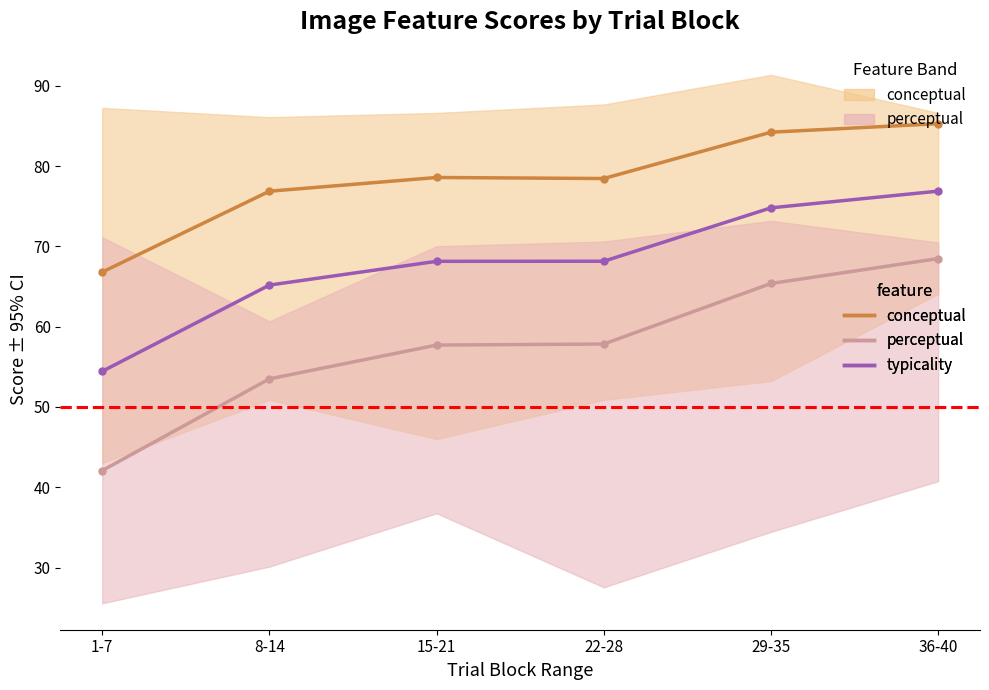

Which category has the highest value across all series?

36-40